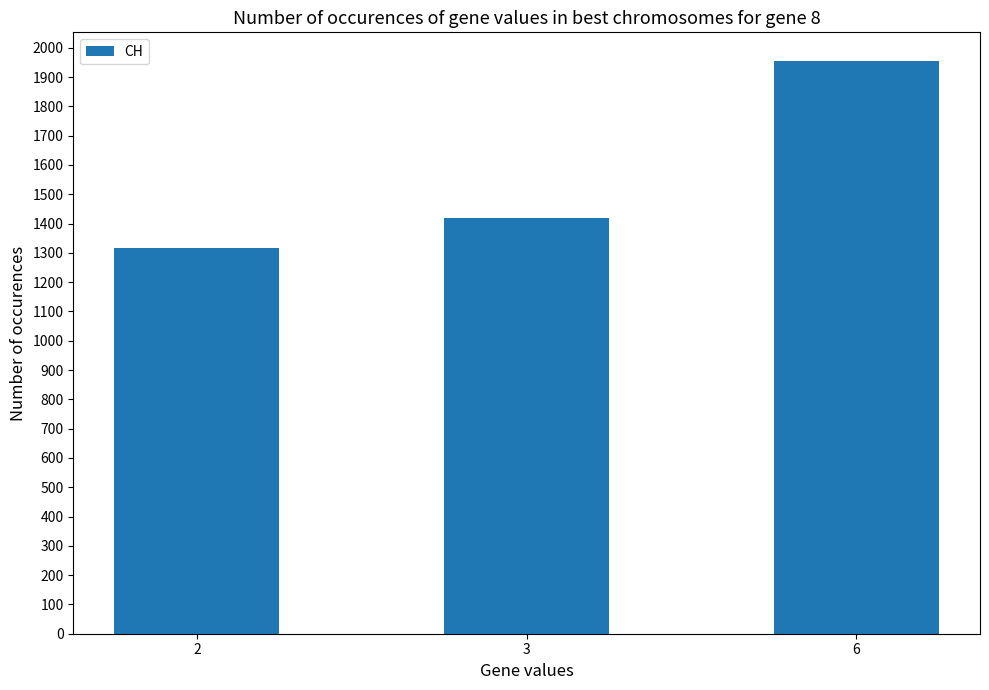

Between 2 and 3, which is larger?

3